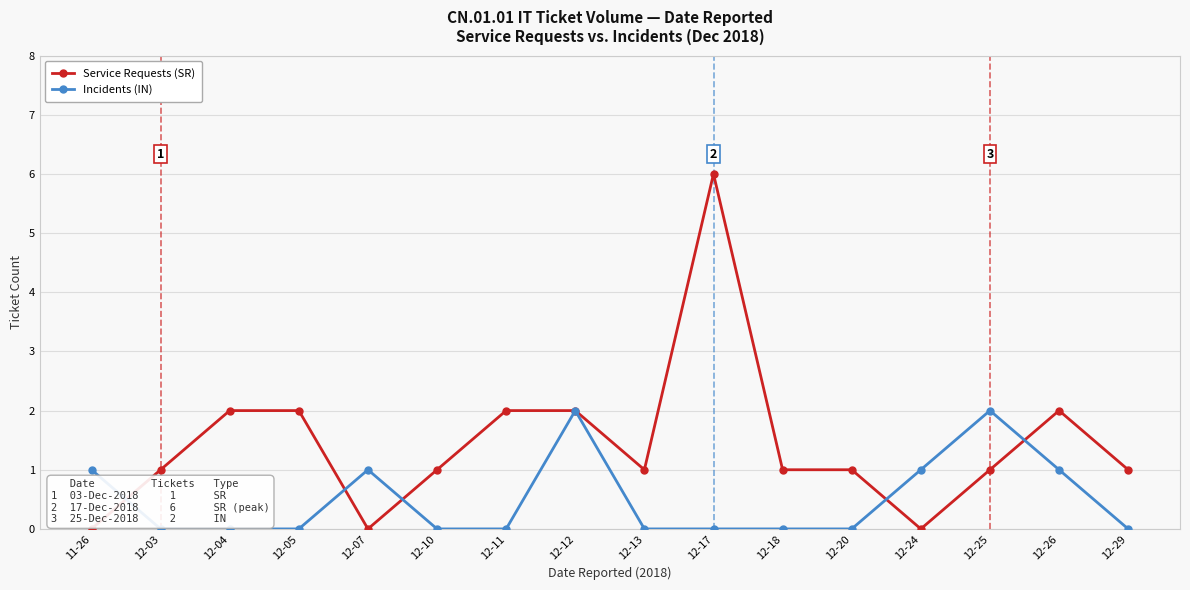

How many data points does each series have?

16